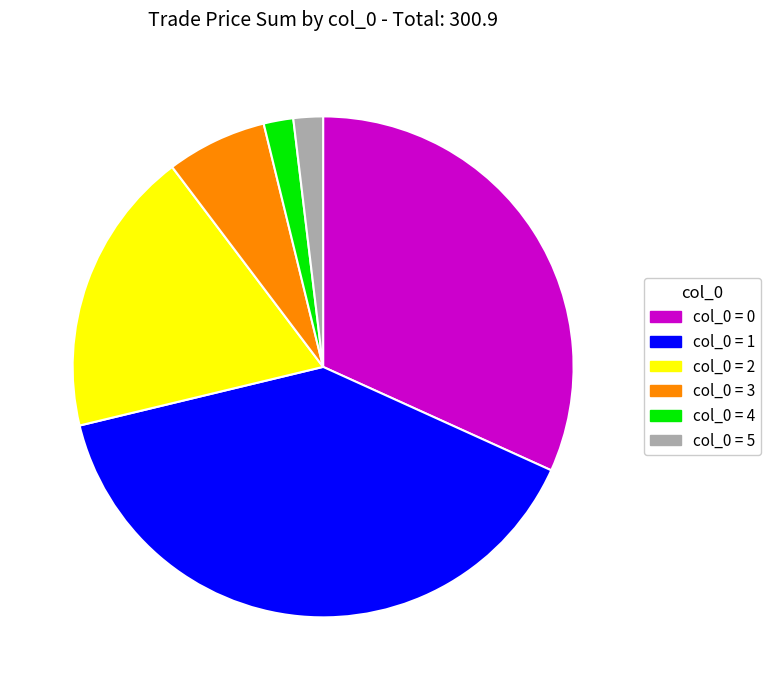

Is there a majority slice in this chart?

No